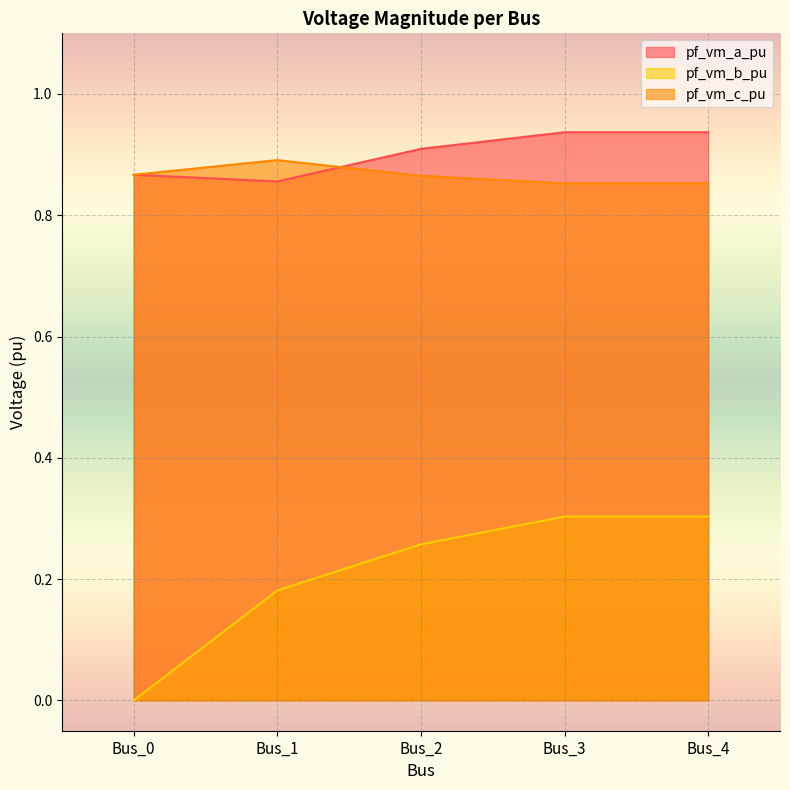

How many interior local peaks does the pf_vm_c_pu series have?

1